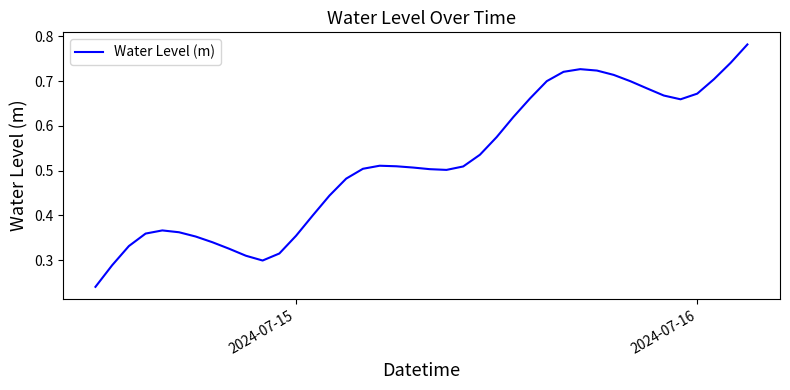

Does the chart have visible grid lines?

No